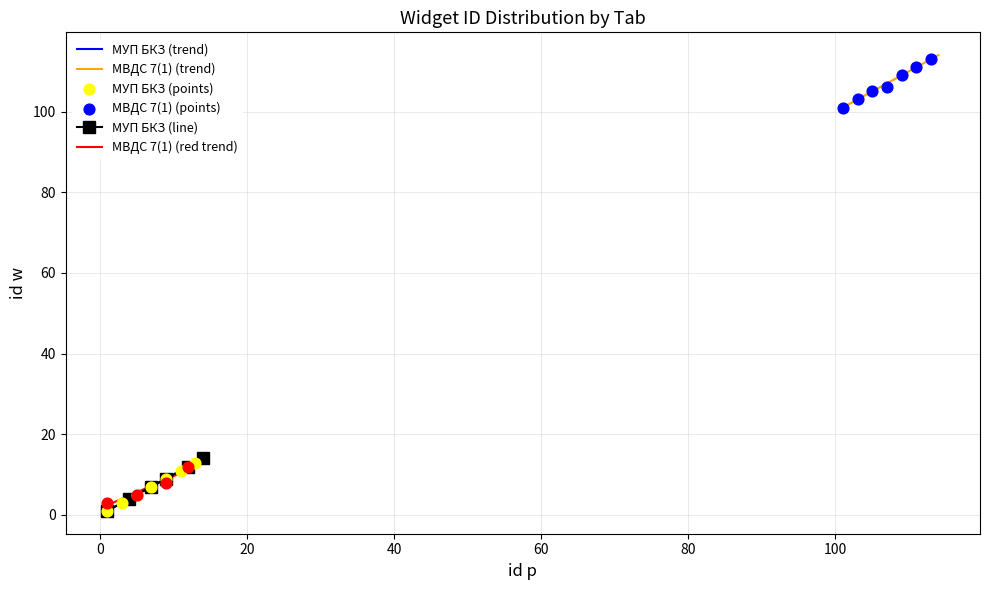

Which series contains the lowest Y value?

МУП БКЗ